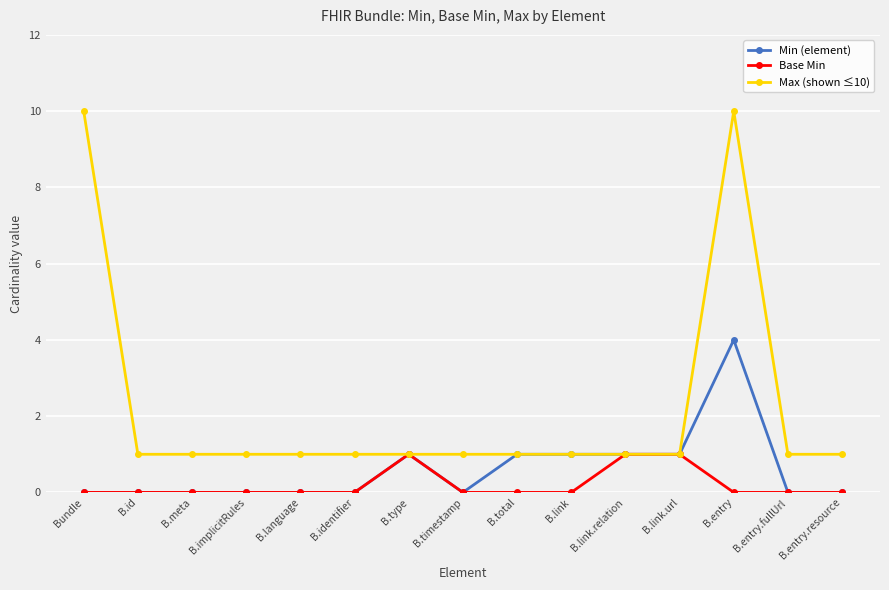

True or false: Min (element) has a value of 0 at B.language.

True